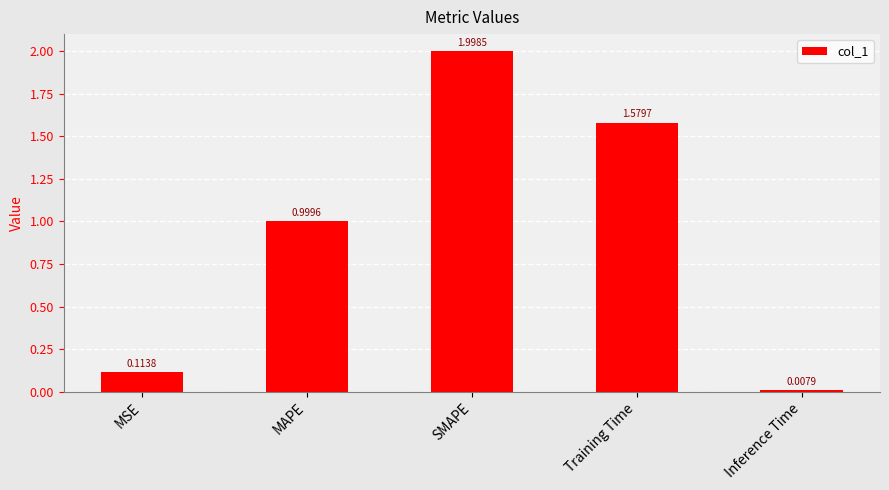

What is the change in value from MSE to Training Time?

+1.5